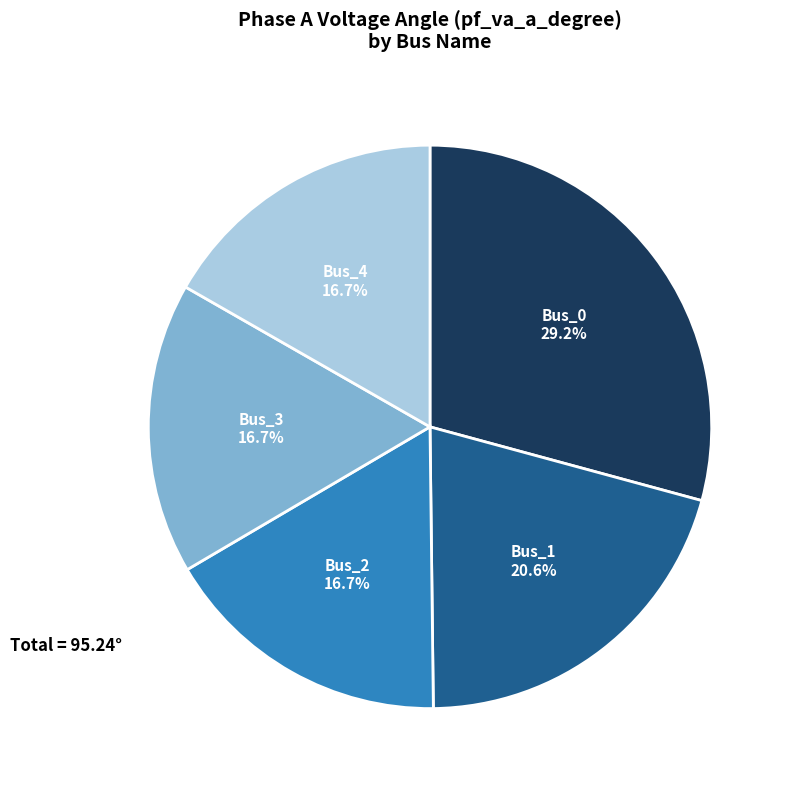

Does any single category account for the majority?

No